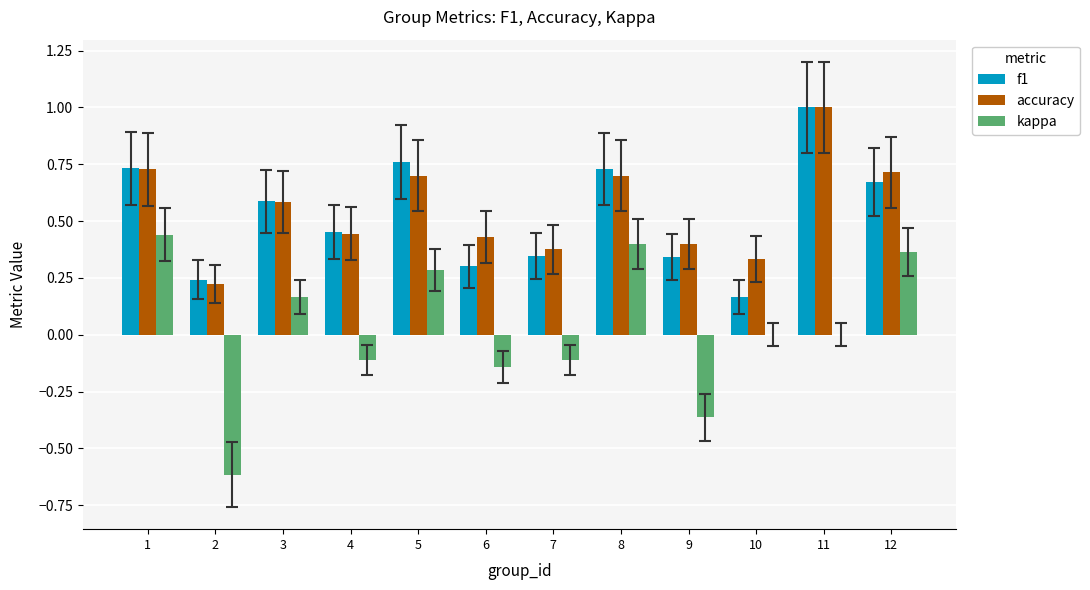

How many groups of bars are there?

12